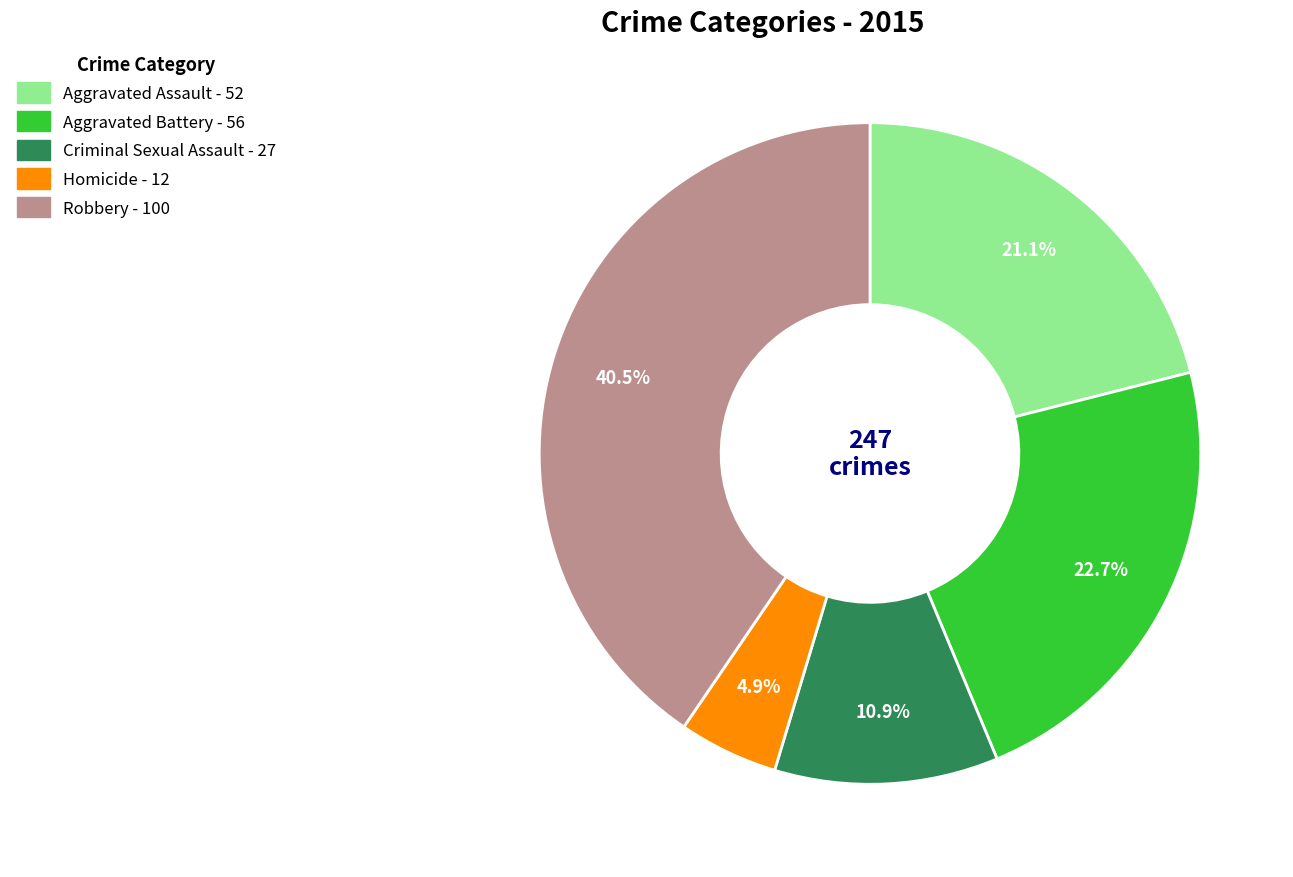

What is the ratio of the value at Homicide to the value at Criminal Sexual Assault?

0.4